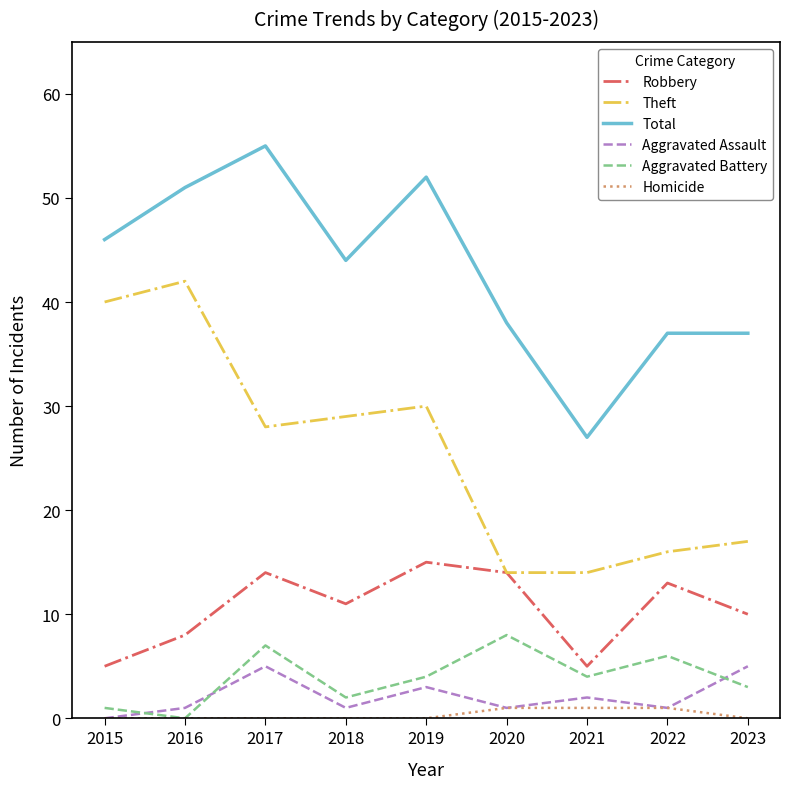

What is the sum of the Aggravated Assault values at 2023 and 2021?

7